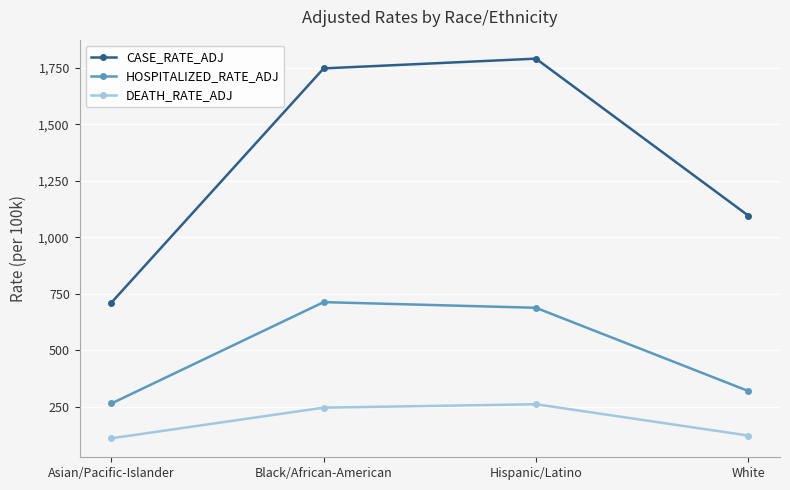

Is the value of DEATH_RATE_ADJ at Asian/Pacific-Islander greater than the value of HOSPITALIZED_RATE_ADJ at Black/African-American?

No